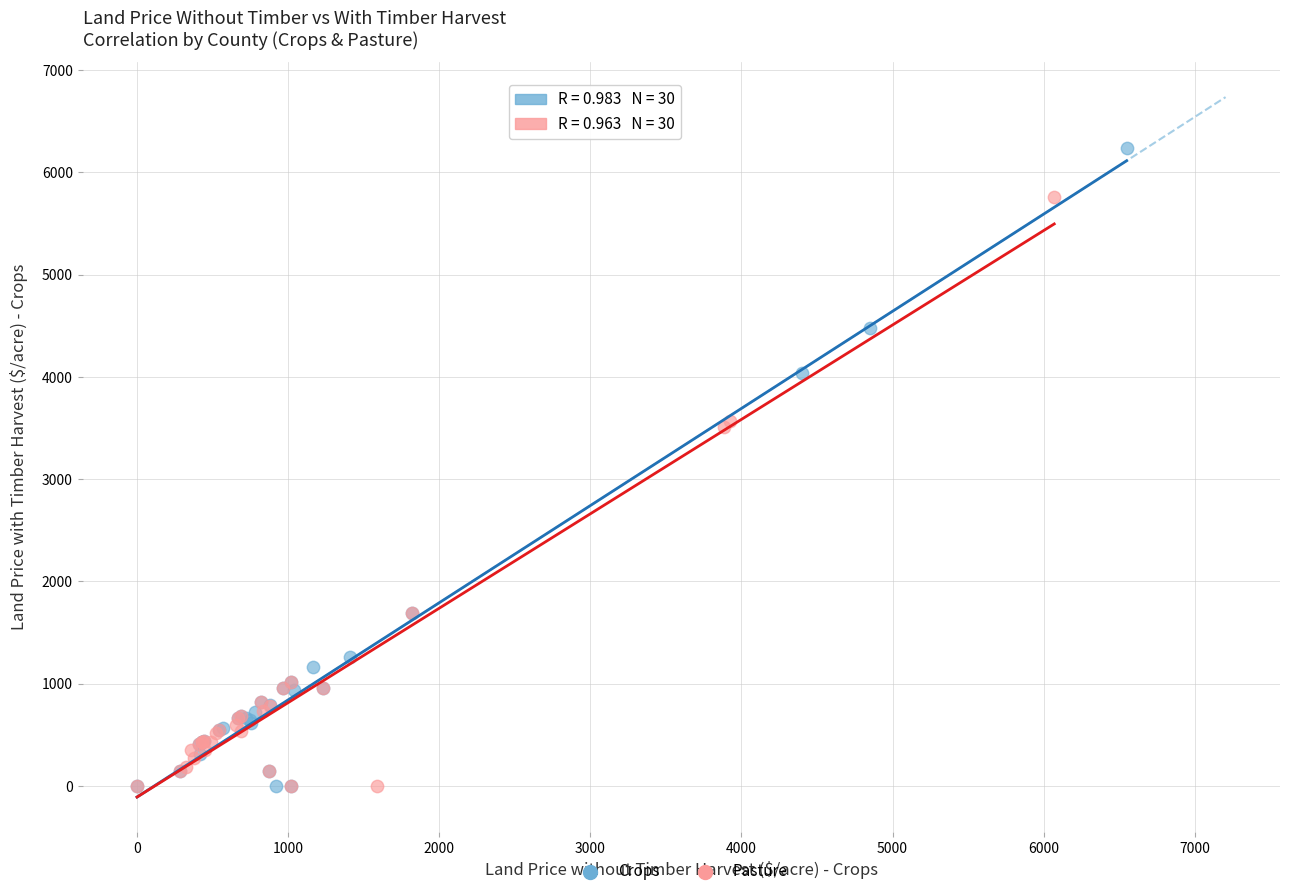

What are all the series names shown in the legend?

Crops, Pasture